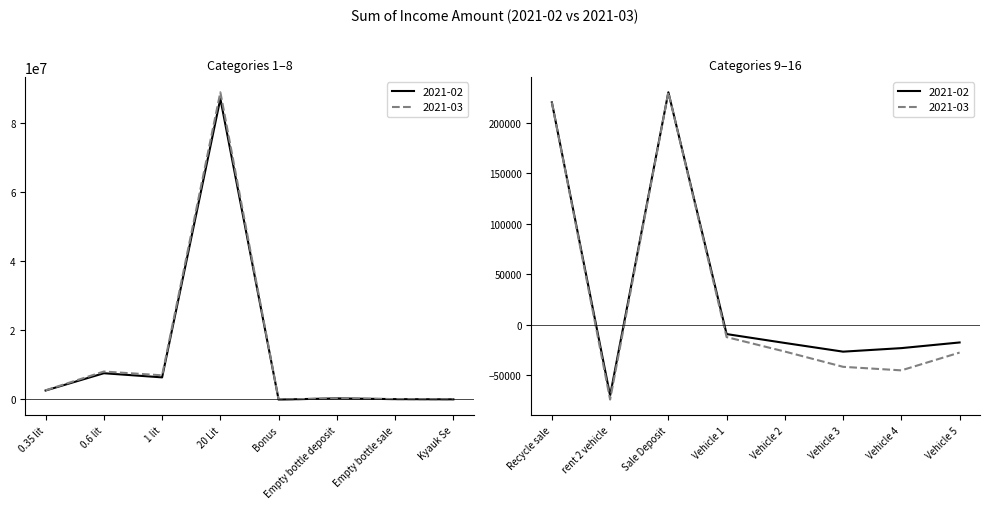

At which label is 2021-02 closest to 43496250?

0.6 lit